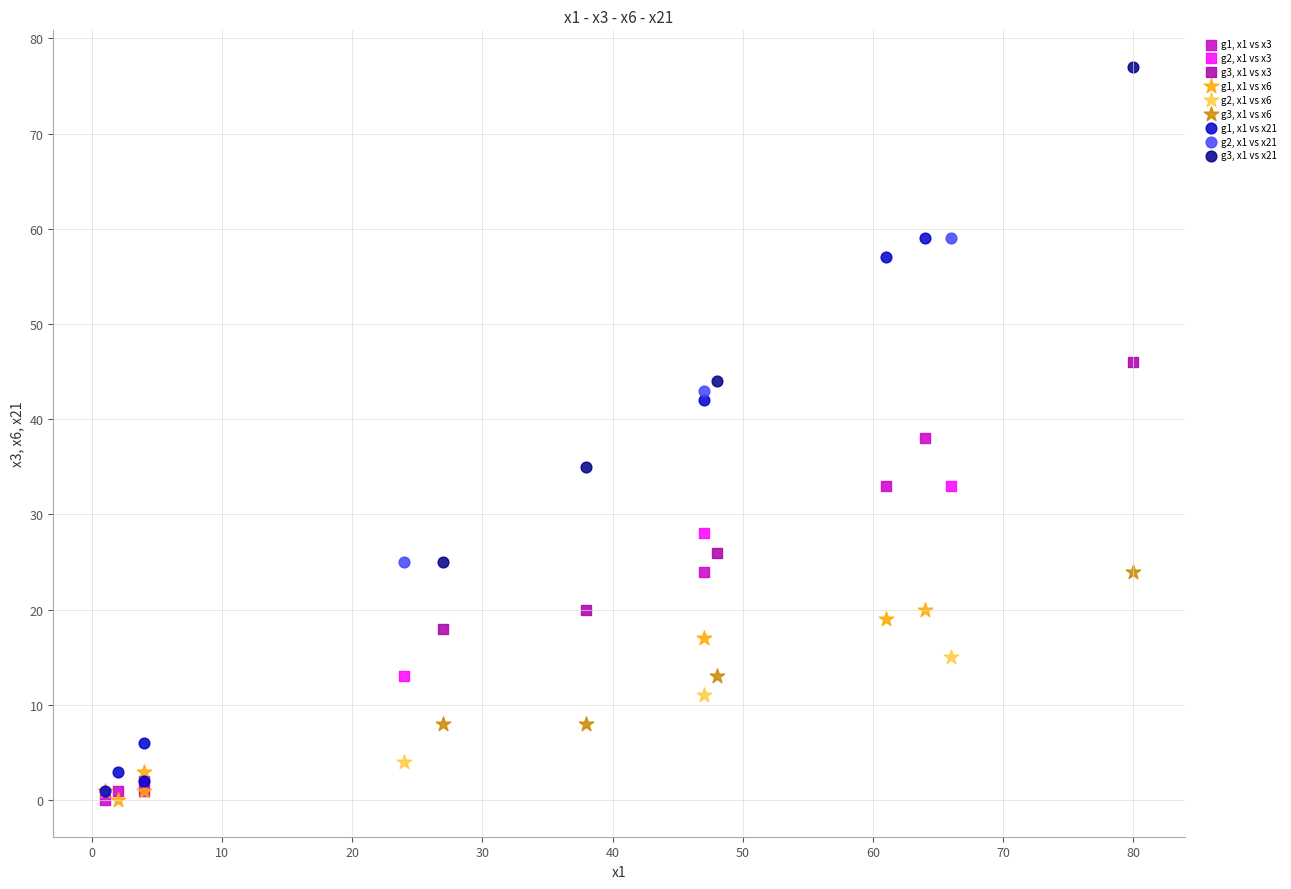

Which series reaches the maximum Y coordinate?

g3, x1 vs x21